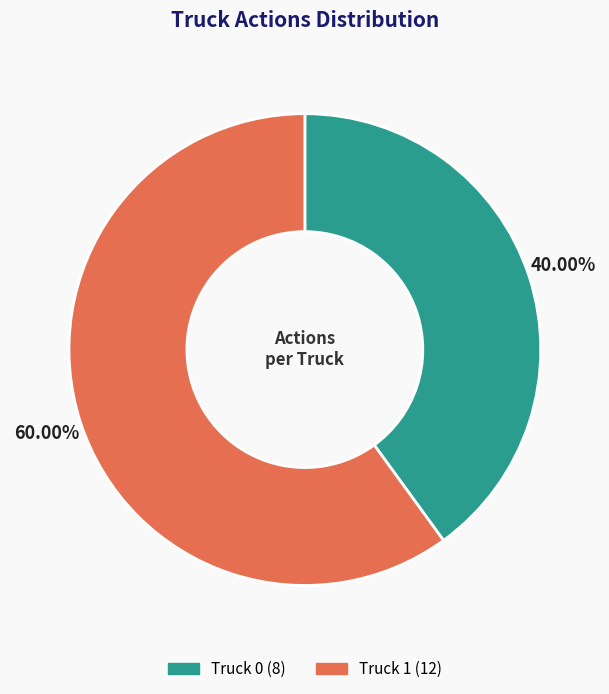

To the nearest percent, what portion does Truck 0 represent?

40%